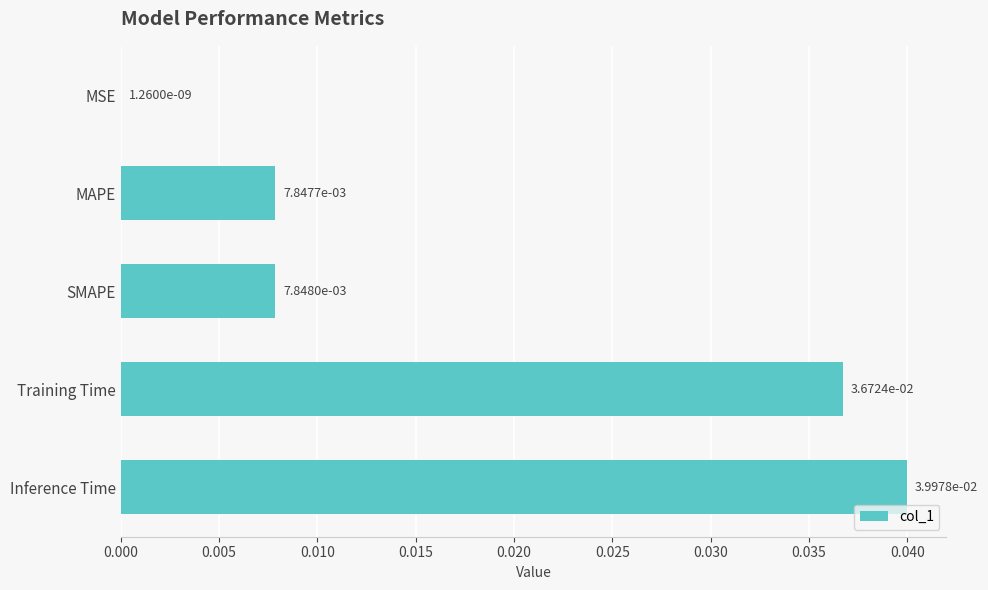

Are the bars horizontal?

Yes